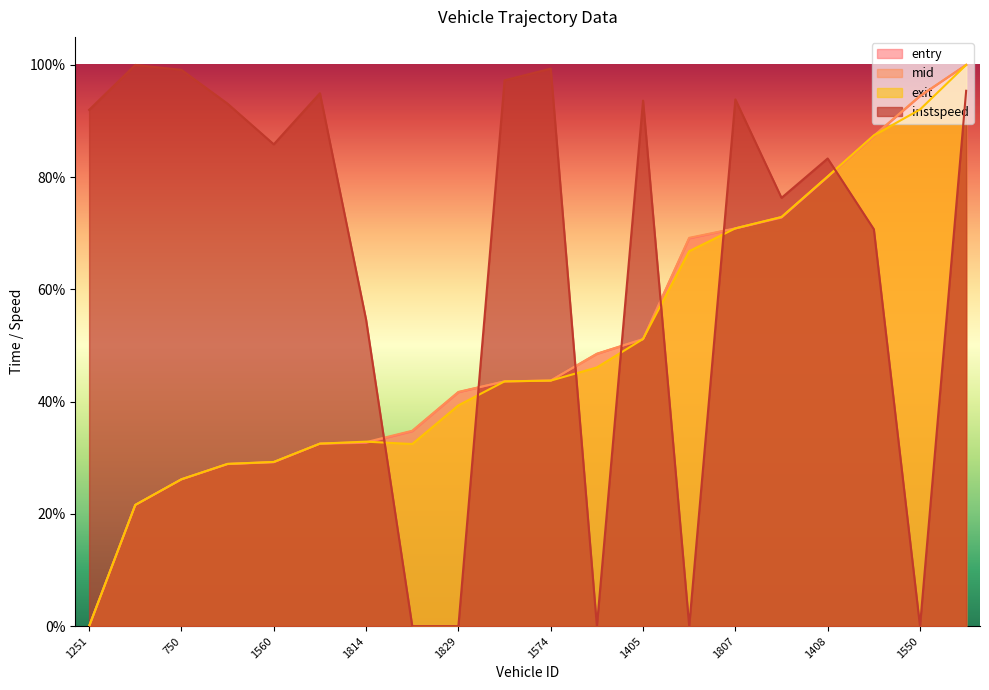

What is the sum of the exit values at 1814 and 1829?

72.2